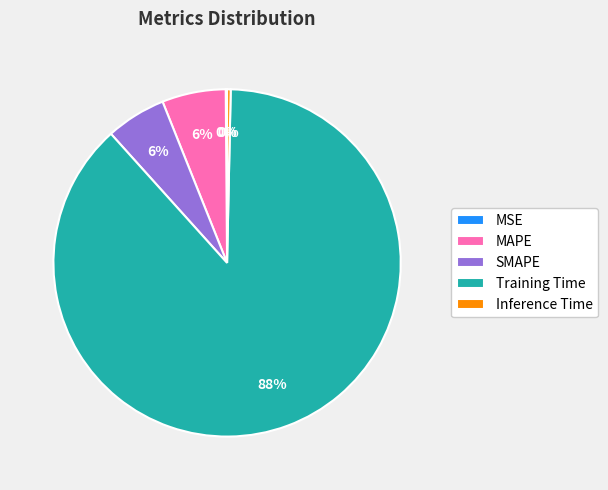

The Inference Time slice represents 0% of the pie. True or false?

True